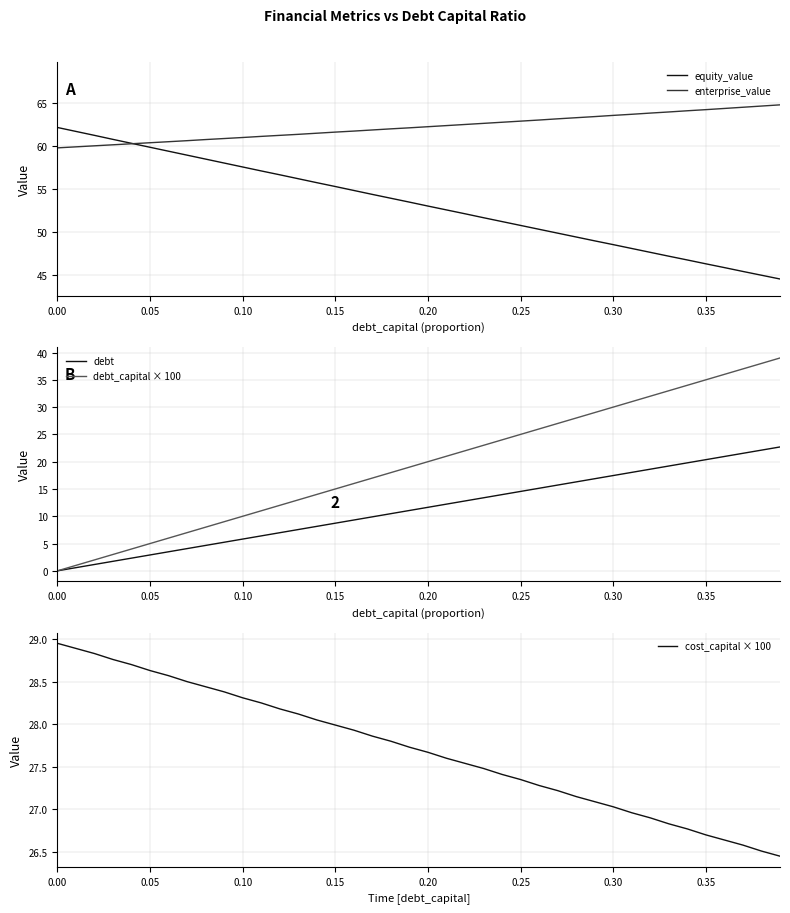

Which series has the largest total across all categories?

enterprise_value